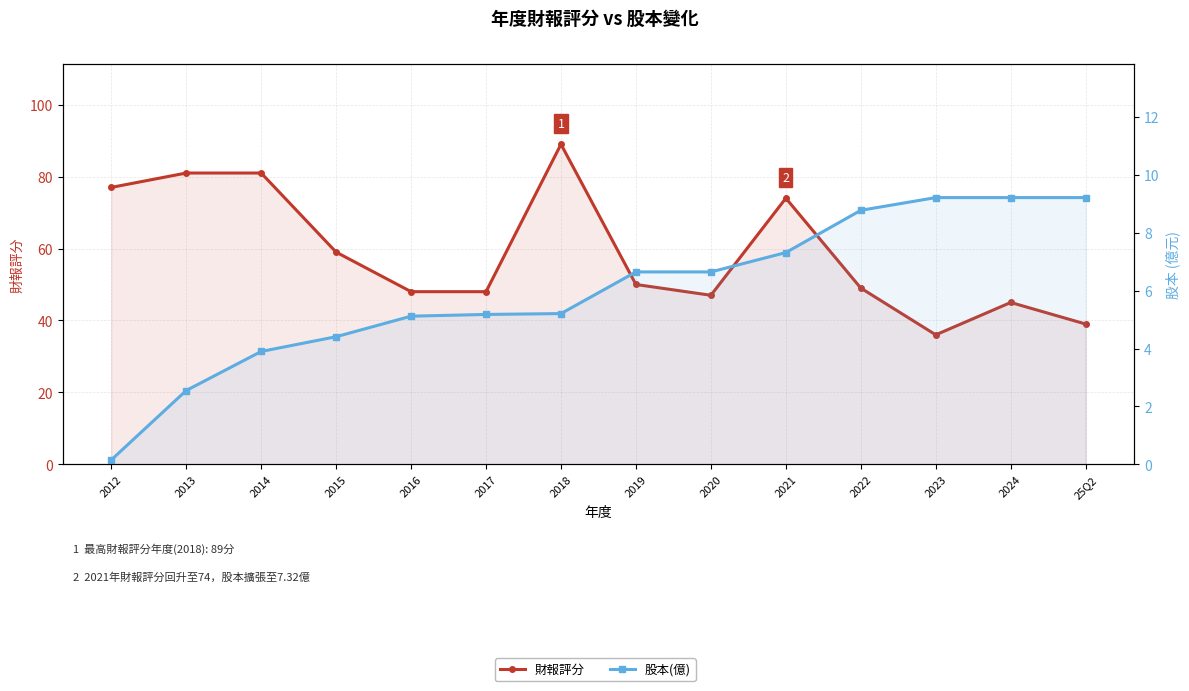

True or false: 股本(億) has more than 0 interior local peaks.

False